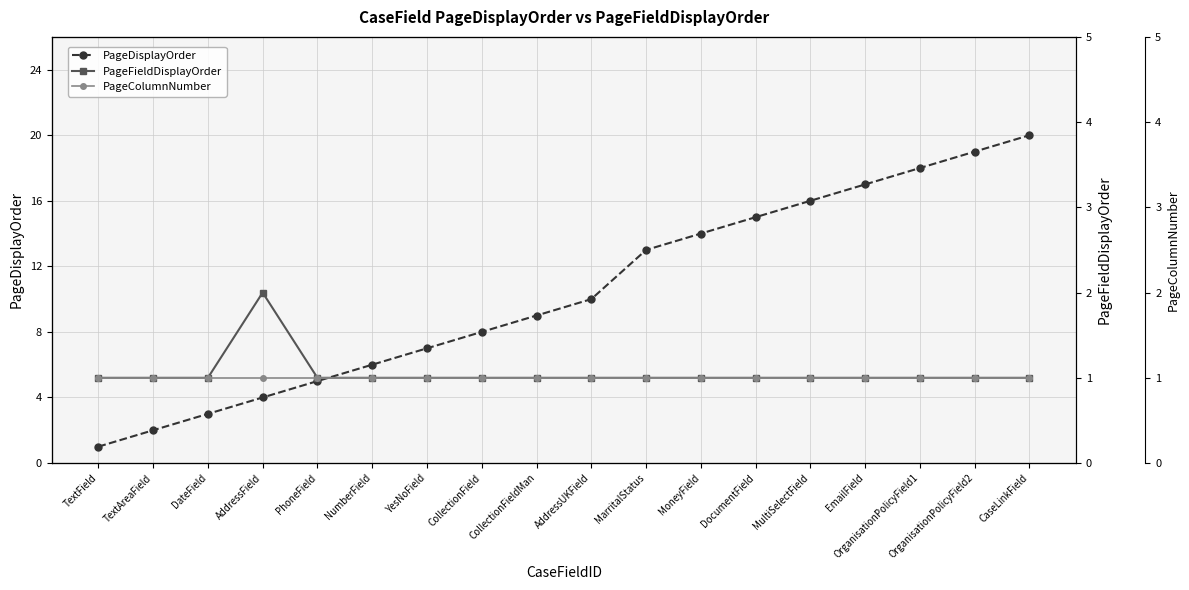

What are all the series names shown in the legend?

PageDisplayOrder, PageFieldDisplayOrder, PageColumnNumber